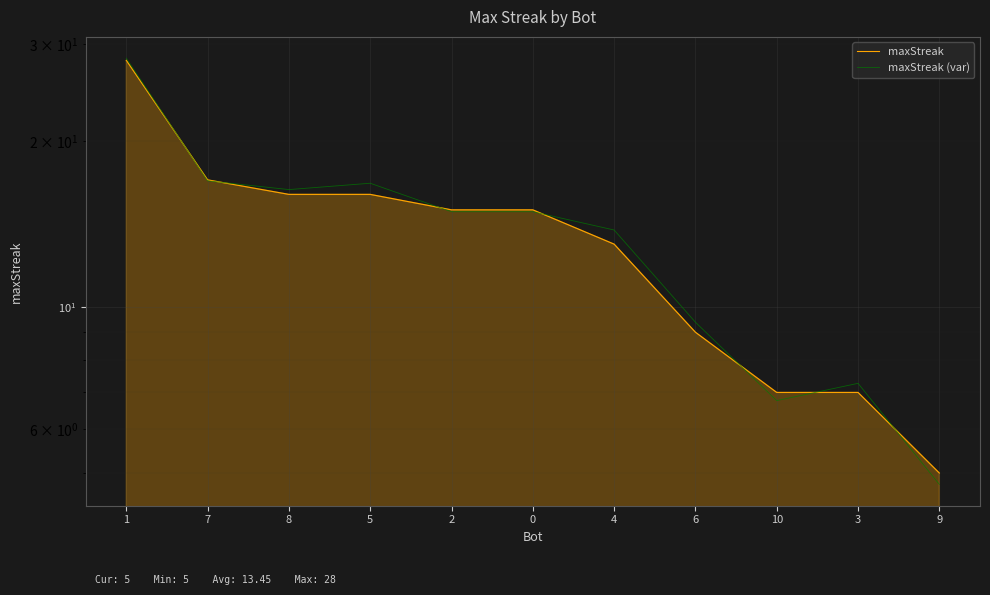

Which series has the largest total across all categories?

maxStreak (var)